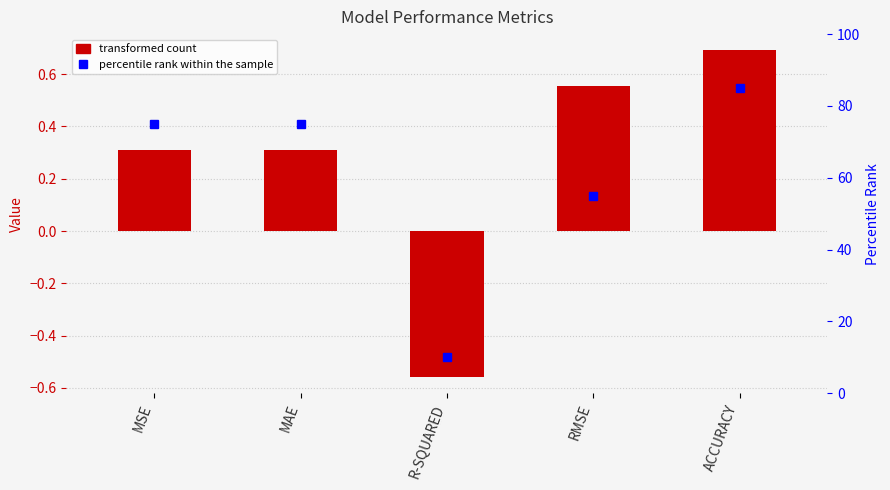

Reading right to left, list all the values displayed in this chart.

Value: ACCURACY=0.7	RMSE=0.6	R-SQUARED=-0.6	MAE=0.3	MSE=0.3
percentile rank within the sample: ACCURACY=85.0	RMSE=55.0	R-SQUARED=10.0	MAE=75.0	MSE=75.0